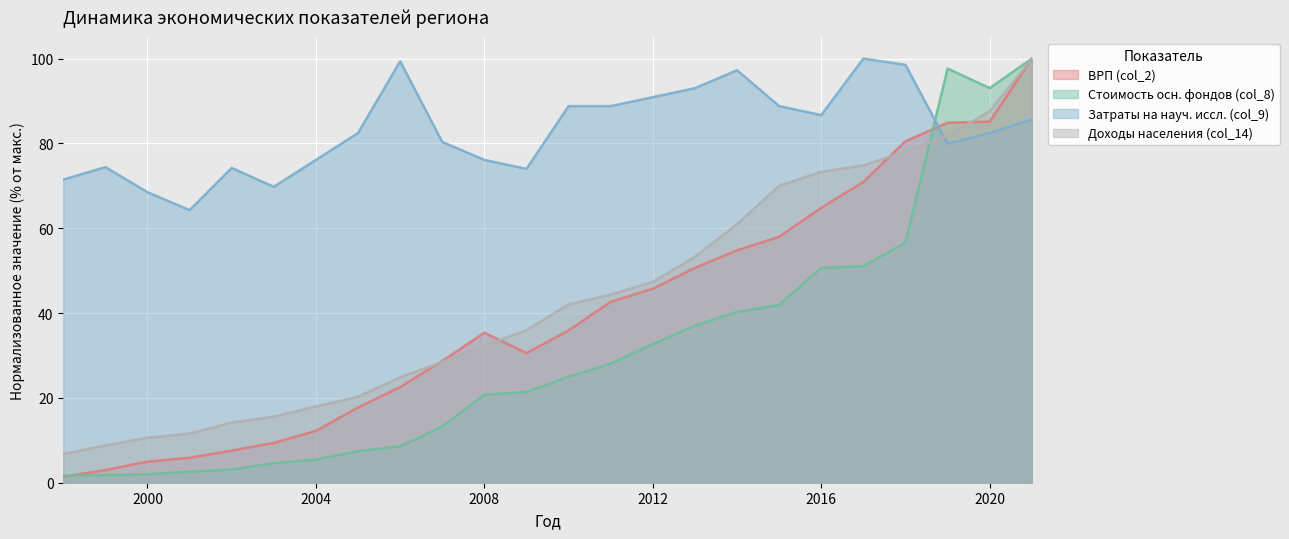

How many lines are shown in the chart?

4